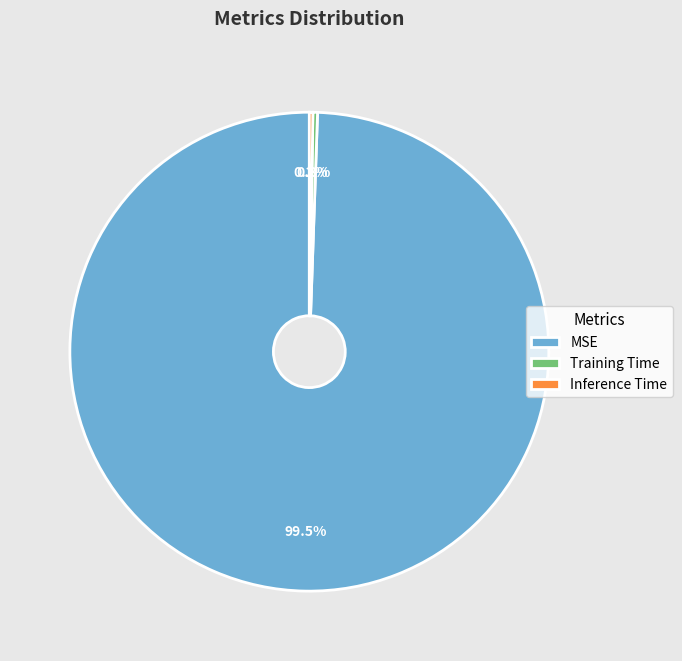

Between MSE and Training Time, which is larger?

MSE